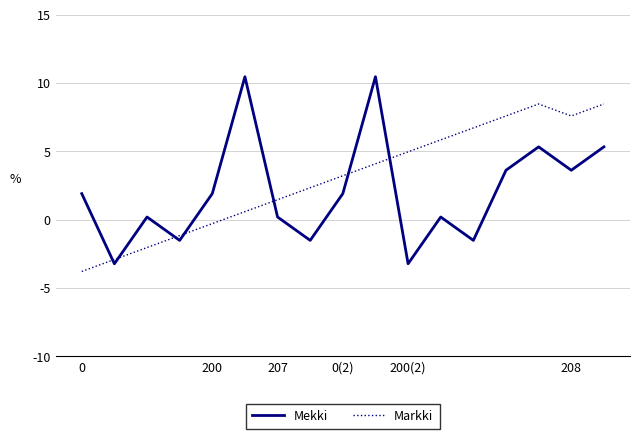

Which series has the largest total across all categories?

Markki